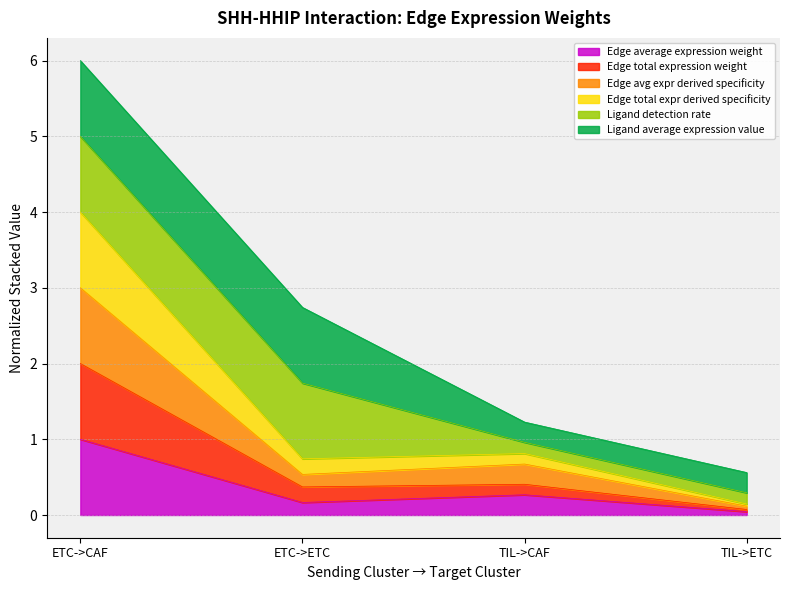

At which category is the sum across all series the highest?

ETC->CAF